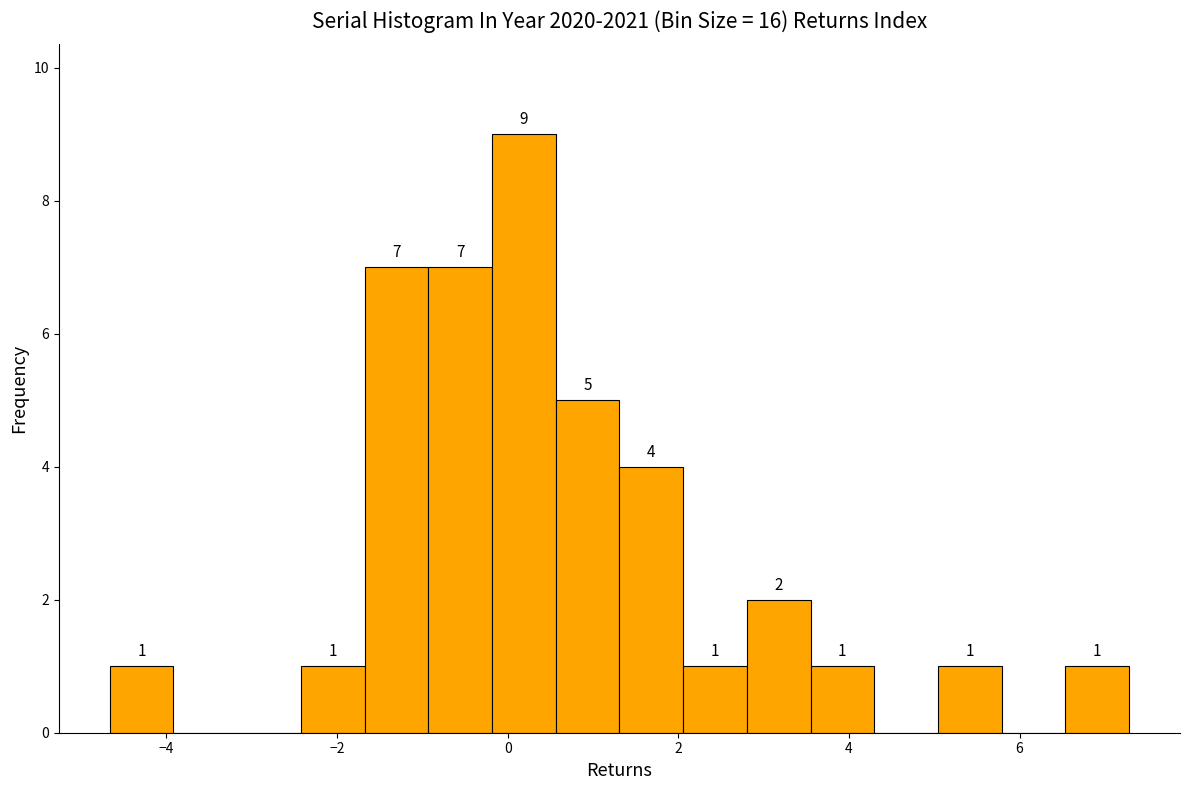

Around what value on the x-axis is the tallest bar? Give the approximate position of its centre, as read against the axis.

0.2